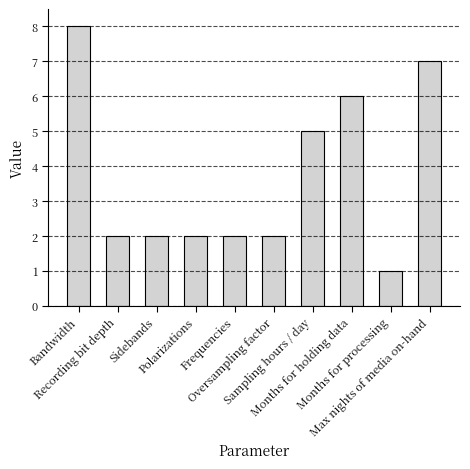

What is the average value?

4